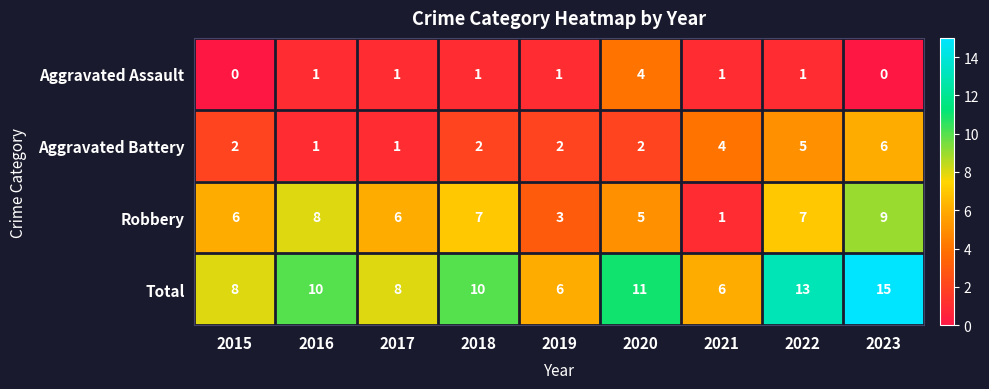

The value of Total at 2023 is 15. True or false?

True